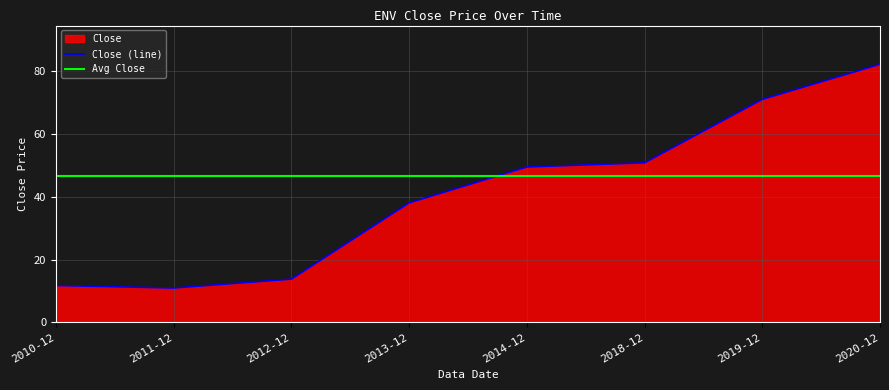

What position from the right is 2020-12?

1